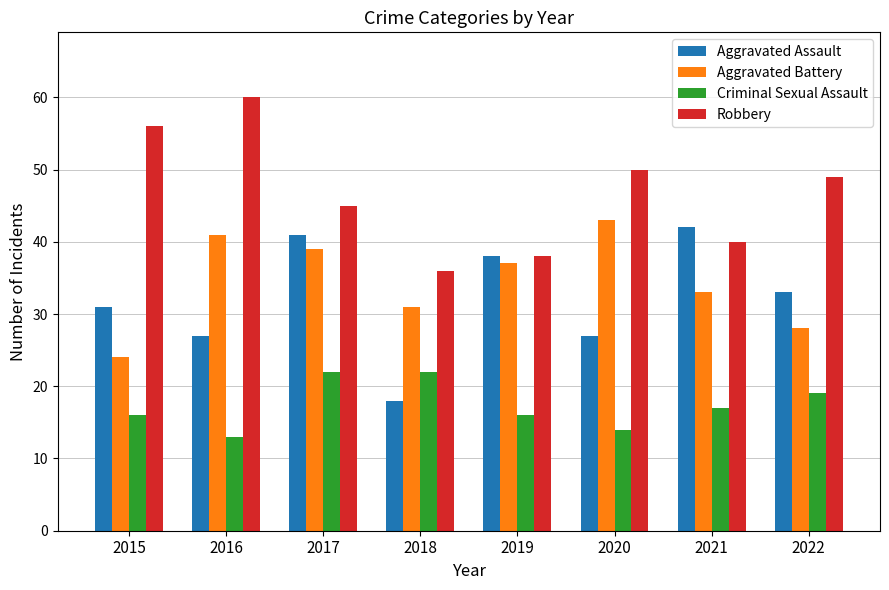

How many bars are there in total?

32